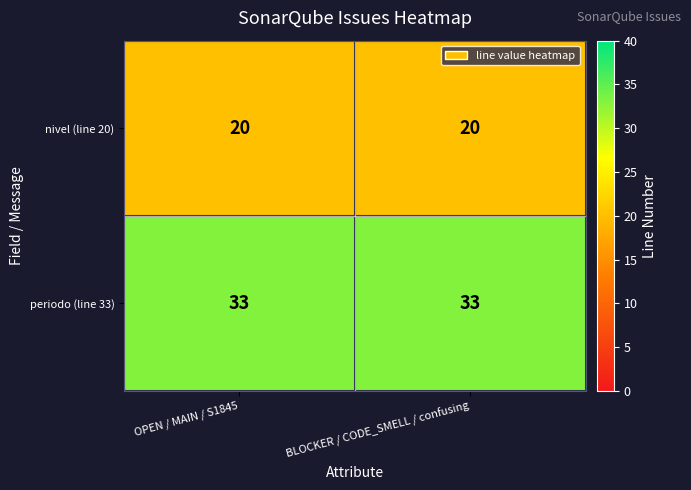

Which series has the largest total across all categories?

periodo (line 33)